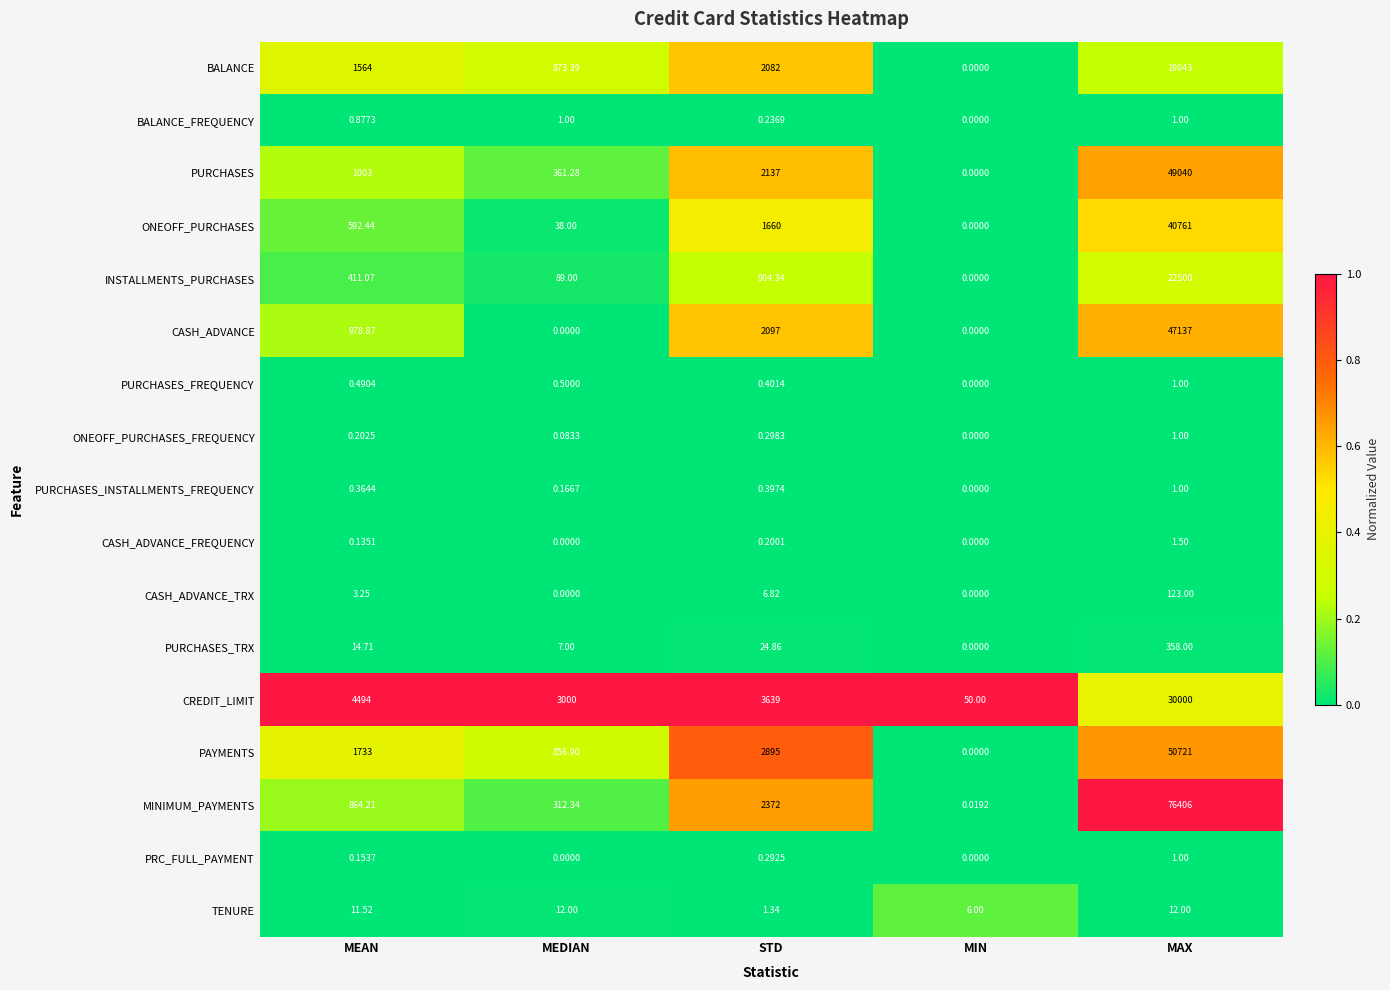

Which series has the largest range (max minus min)?

MINIMUM_PAYMENTS